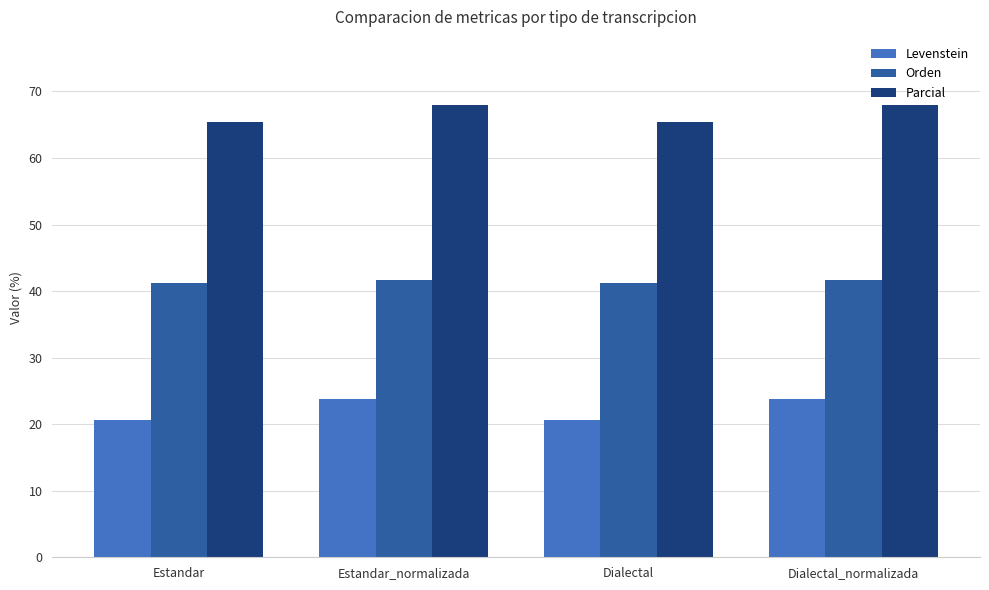

What is the label of the 1st bar from the right?

Dialectal_normalizada